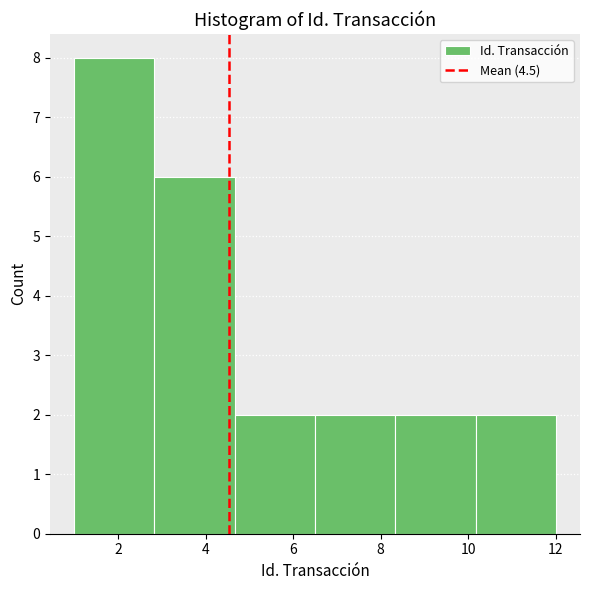

Over which range of the x-axis is the bar tallest?

1.0 to 2.8